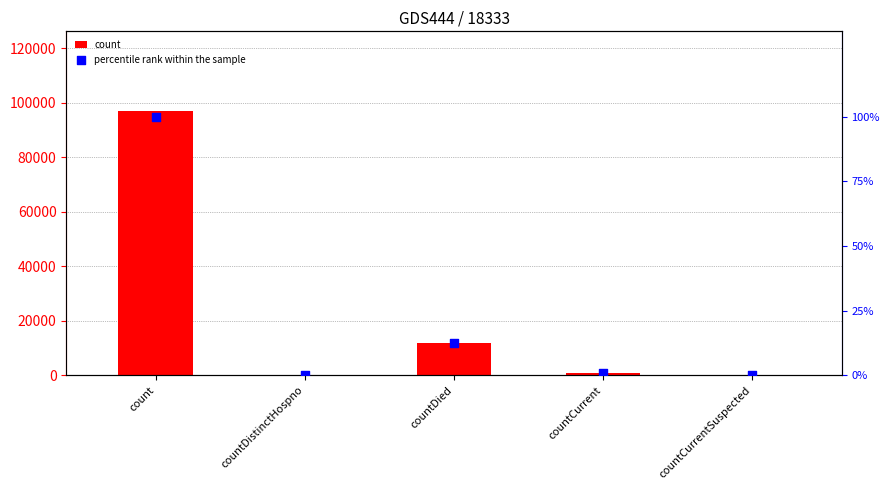

At how many categories does at least one series exceed 72792?

1